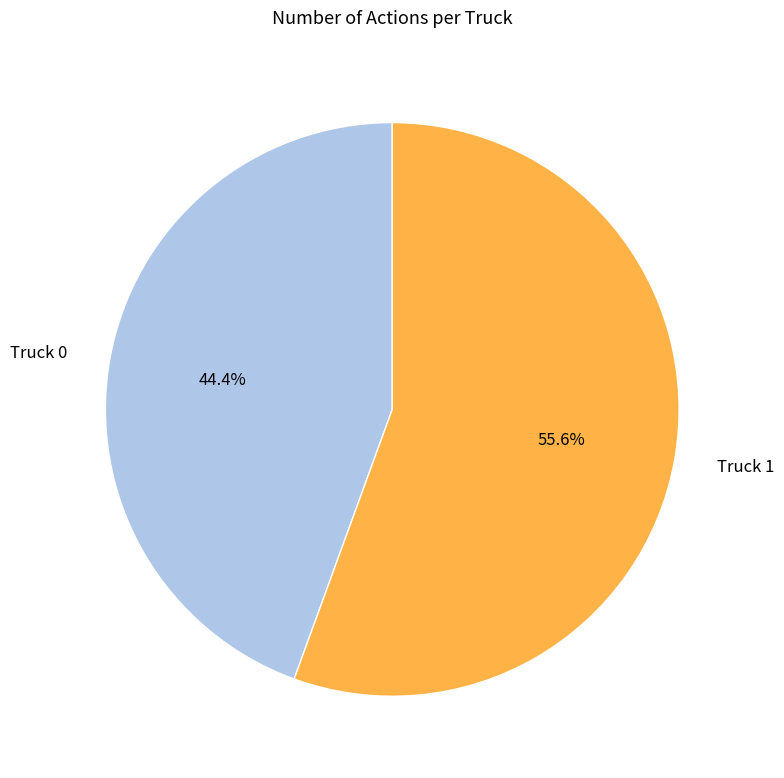

Which slice represents more than half of the pie?

Truck 1